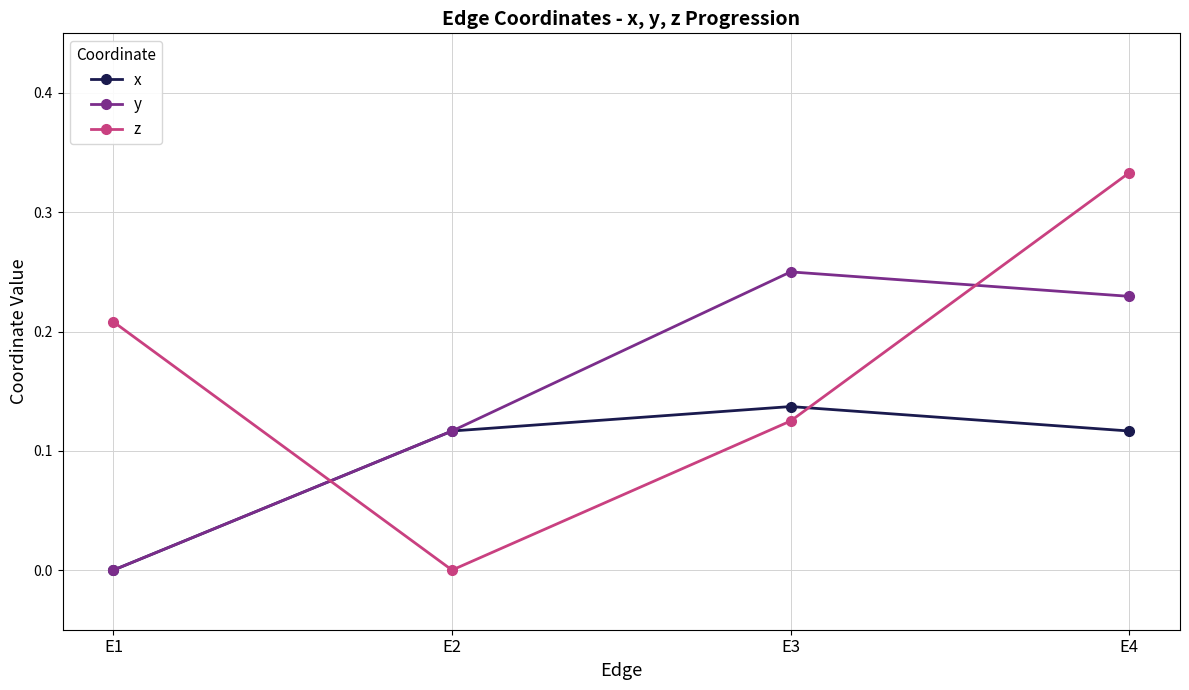

The value of x at E1 is 0.0. True or false?

True